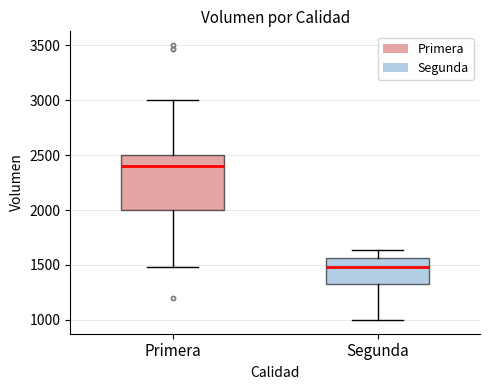

Reading left to right, read every box against the y-axis: the position of its median line, the range the box covers, and the ends of its whiskers. The values are not printed on the chart, so give them approximately, as read against the axis.

Primera: median 2400, box 2000 to 2500, whiskers 1500 to 3000
Segunda: median 1500, box 1350 to 1550, whiskers 1000 to 1650